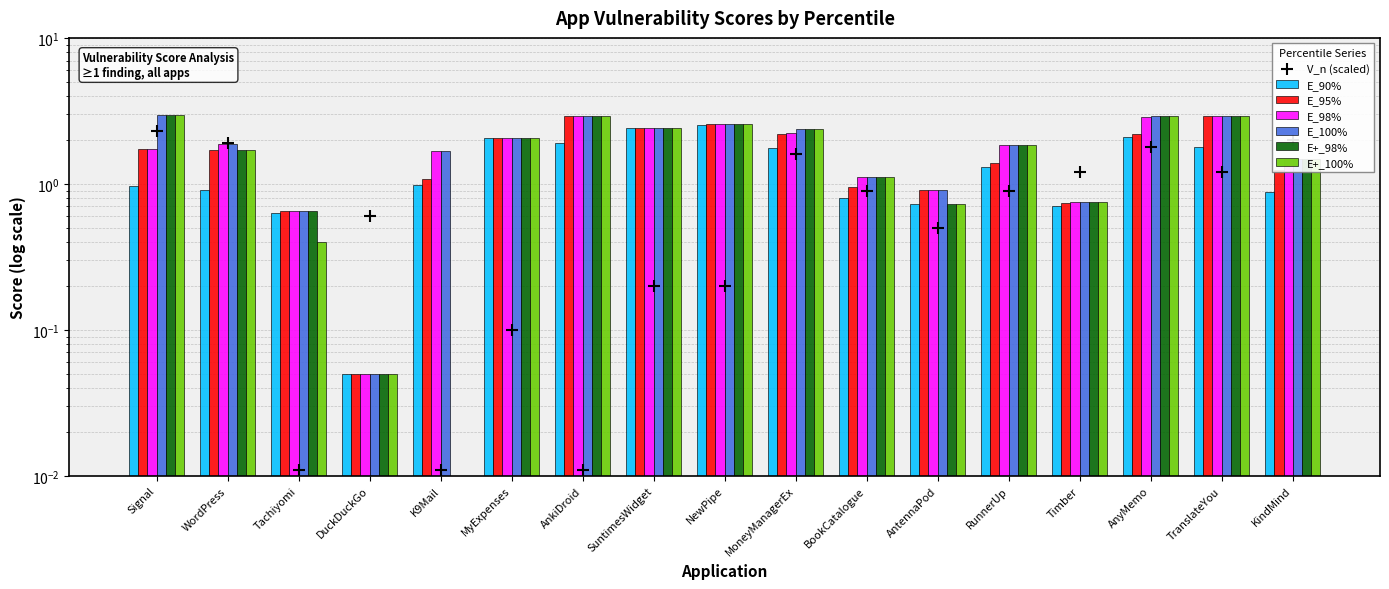

Is the value of E_98% at AnyMemo greater than the value of E+_98% at BookCatalogue?

Yes